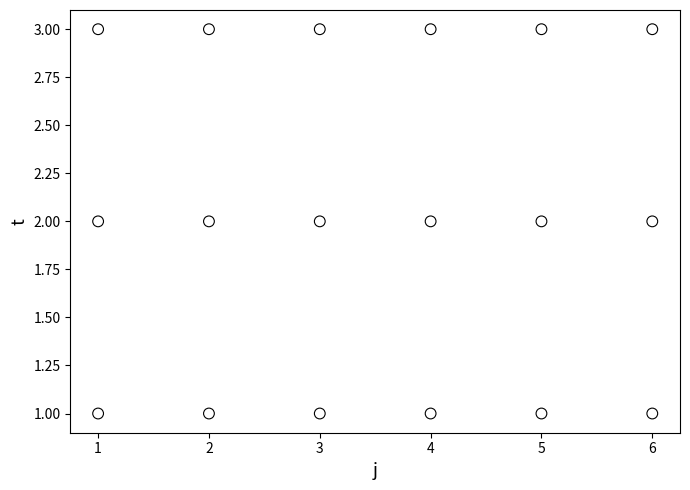

What is the range of X values (max minus min)?

5